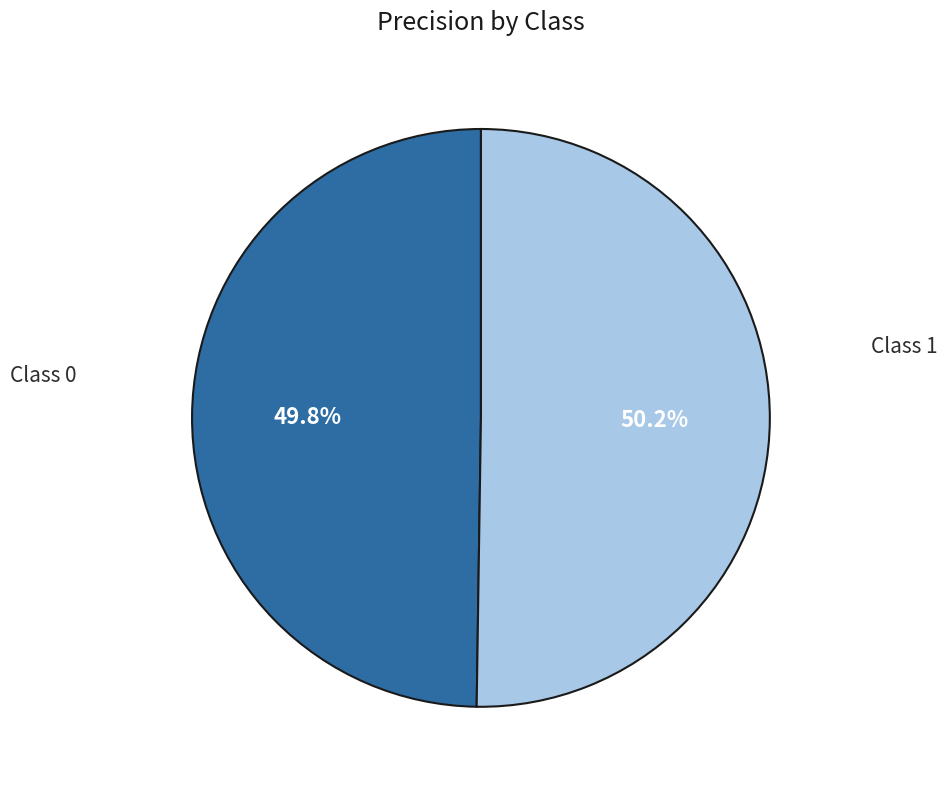

Count the number of slices in the pie.

2